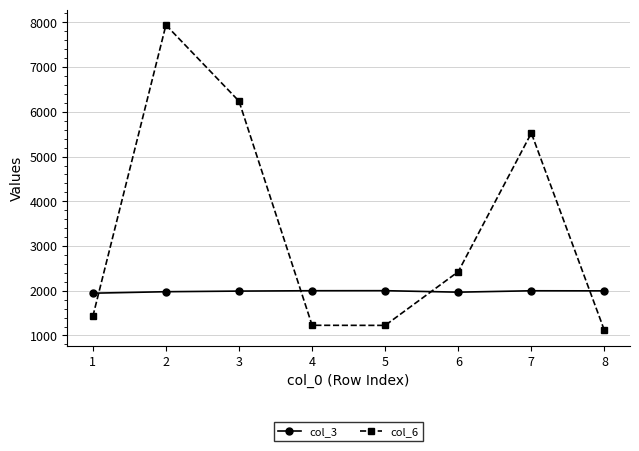

How many data points in col_6 are less than 2426?

4